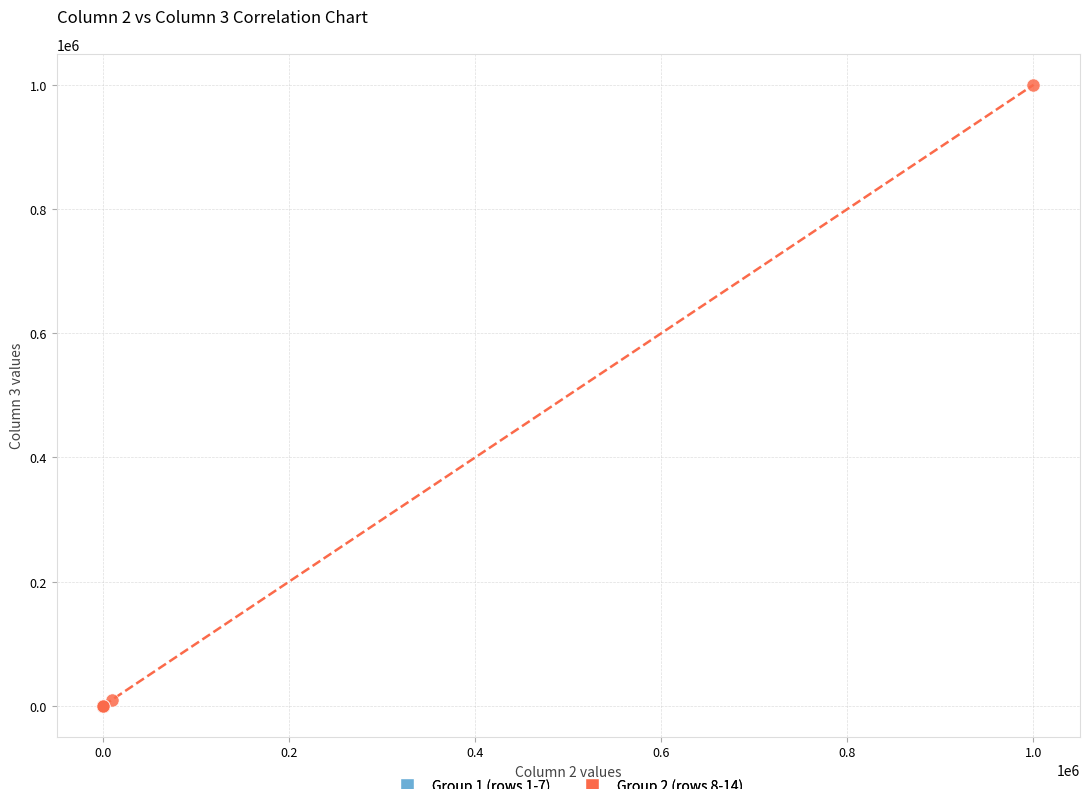

Which series has the largest Y range (max minus min)?

Group 2 (rows 8-14)